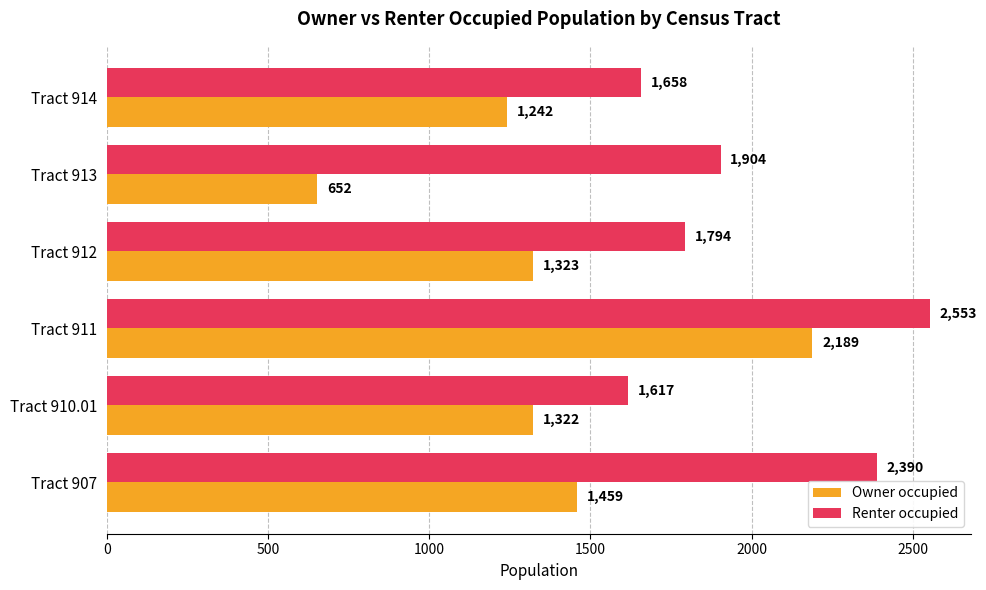

At which label does Owner occupied reach its peak?

Tract 911